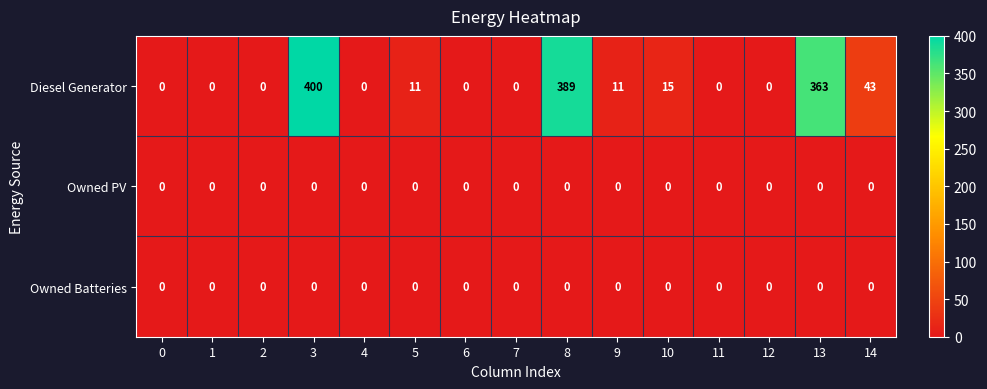

At which category does the chart reach its peak across all series?

3